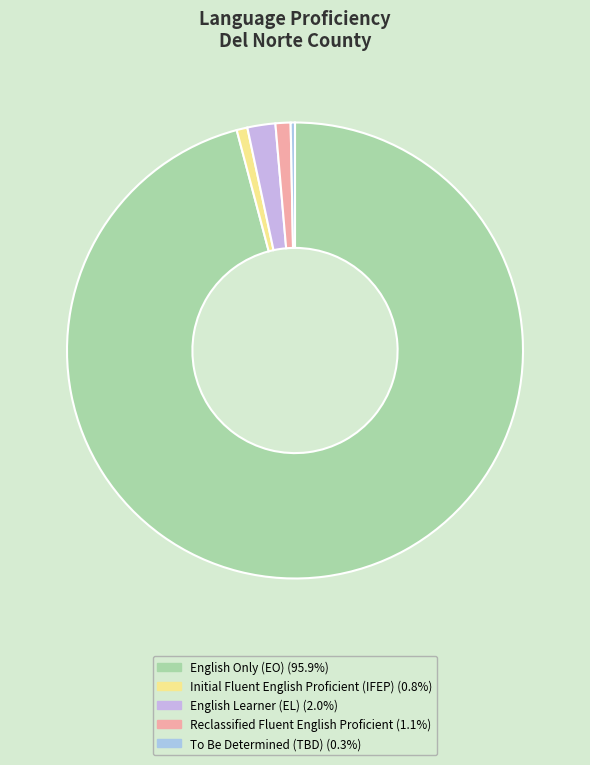

How many segments does this pie chart have?

5